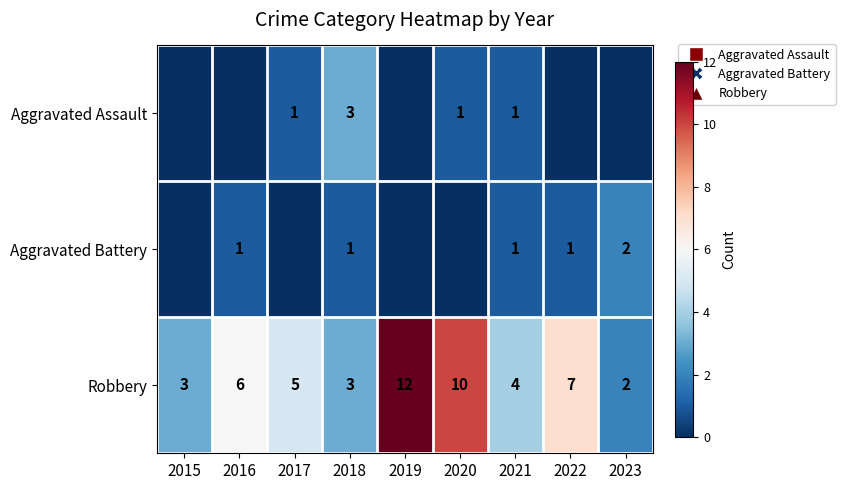

What is the maximum value for Robbery?

12